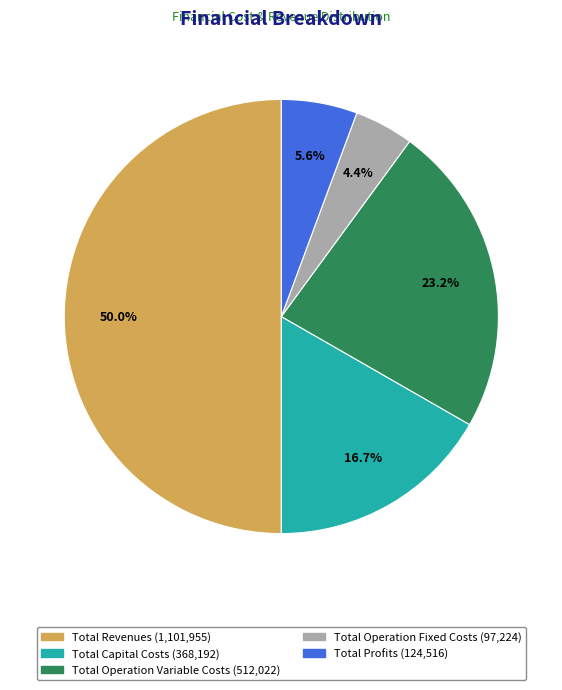

What percentage do Total Operation Fixed Costs and Total Operation Variable Costs together represent?

27.6%